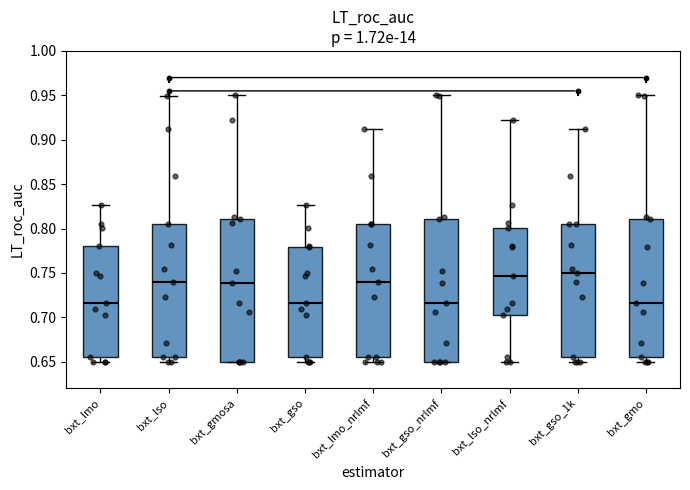

Reading left to right, read every box against the y-axis: the position of its median line, the range the box covers, and the ends of its whiskers. The values are not printed on the chart, so give them approximately, as read against the axis.

bxt_lmo: median 0.715, box 0.655 to 0.780, whiskers 0.650 to 0.825
bxt_lso: median 0.740, box 0.655 to 0.805, whiskers 0.650 to 0.950
bxt_gmosa: median 0.740, box 0.650 to 0.810, whiskers 0.650 to 0.950
bxt_gso: median 0.715, box 0.655 to 0.780, whiskers 0.650 to 0.825
bxt_lmo_nrlmf: median 0.740, box 0.655 to 0.805, whiskers 0.650 to 0.910
bxt_gso_nrlmf: median 0.715, box 0.650 to 0.810, whiskers 0.650 to 0.950
bxt_lso_nrlmf: median 0.745, box 0.705 to 0.800, whiskers 0.650 to 0.920
bxt_gso_1k: median 0.750, box 0.655 to 0.805, whiskers 0.650 to 0.910
bxt_gmo: median 0.715, box 0.655 to 0.810, whiskers 0.650 to 0.950